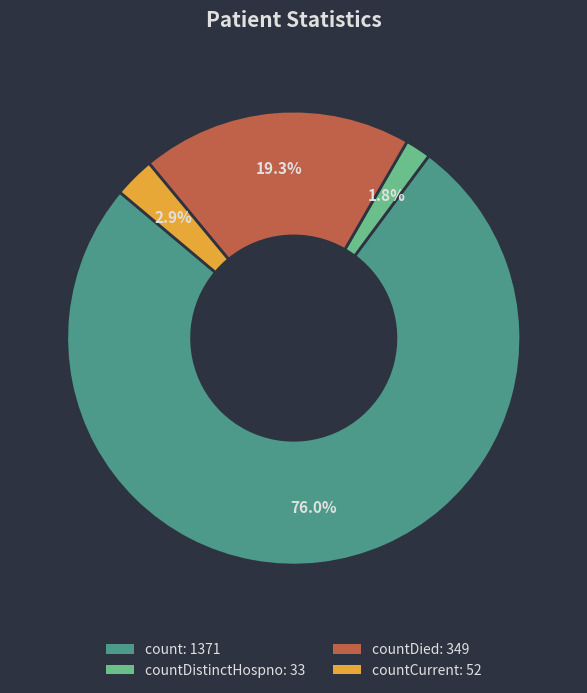

How many segments does this pie chart have?

4